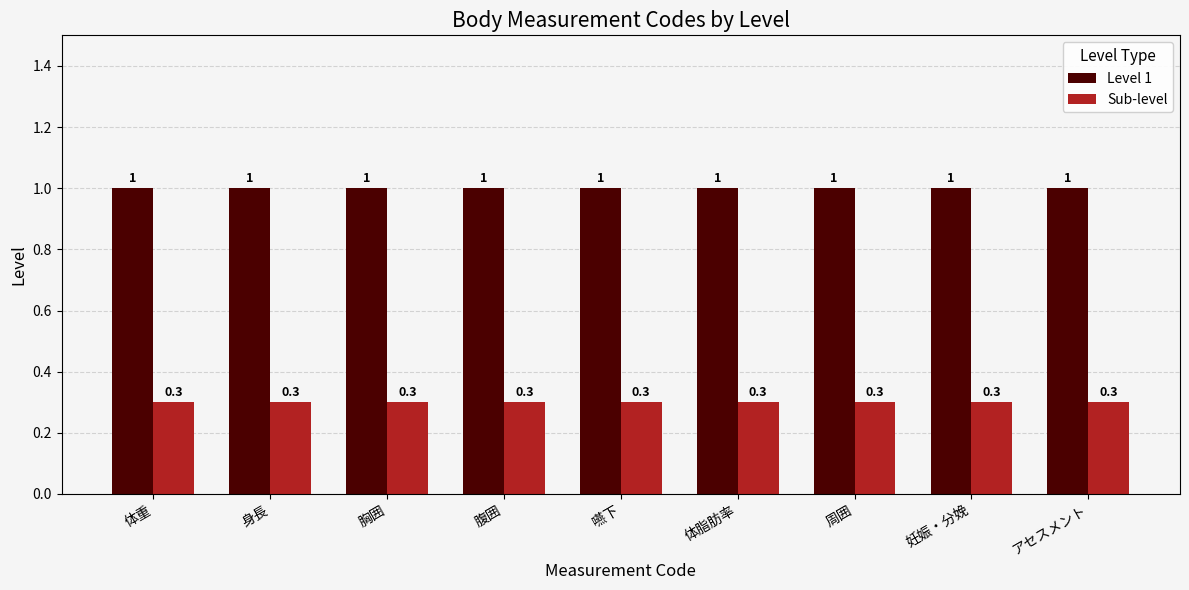

Reading left to right, extract all data points from this chart.

Level 1: 1.0	1.0	1.0	1.0	1.0	1.0	1.0	1.0	1.0
Sub-level: 0.3	0.3	0.3	0.3	0.3	0.3	0.3	0.3	0.3